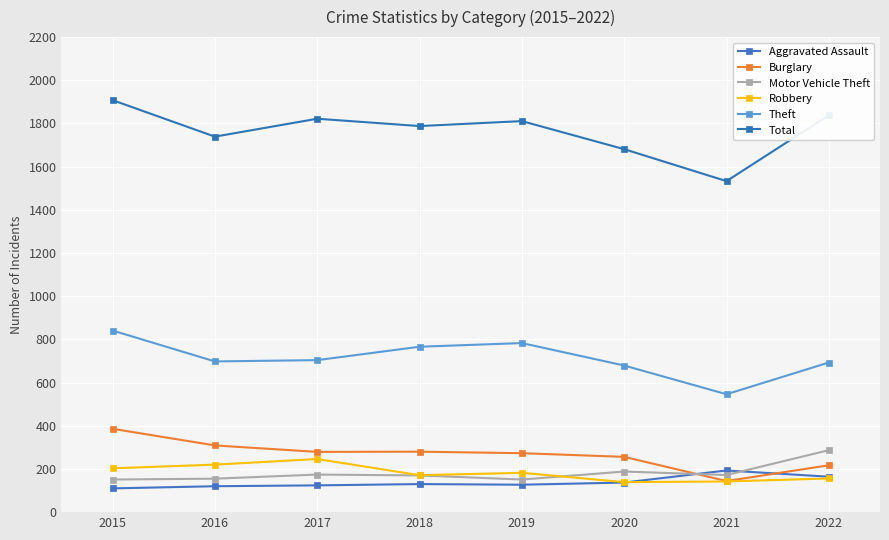

True or false: Total has more than 2 points higher than both neighbors.

False